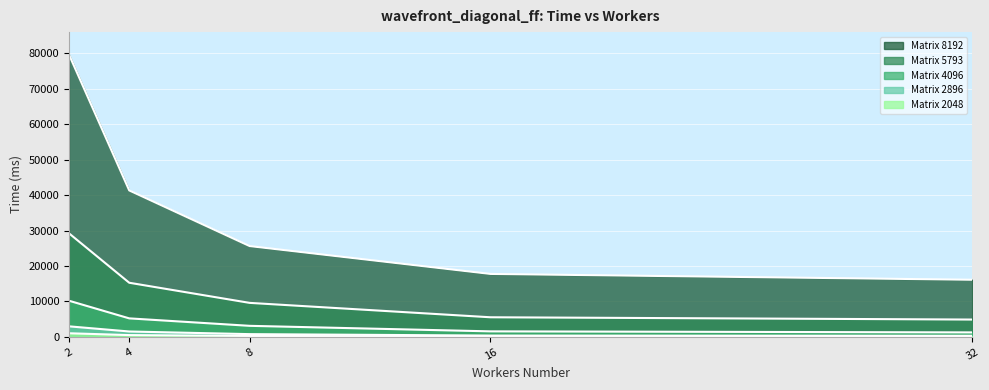

What is the minimum value for 4096?

1263